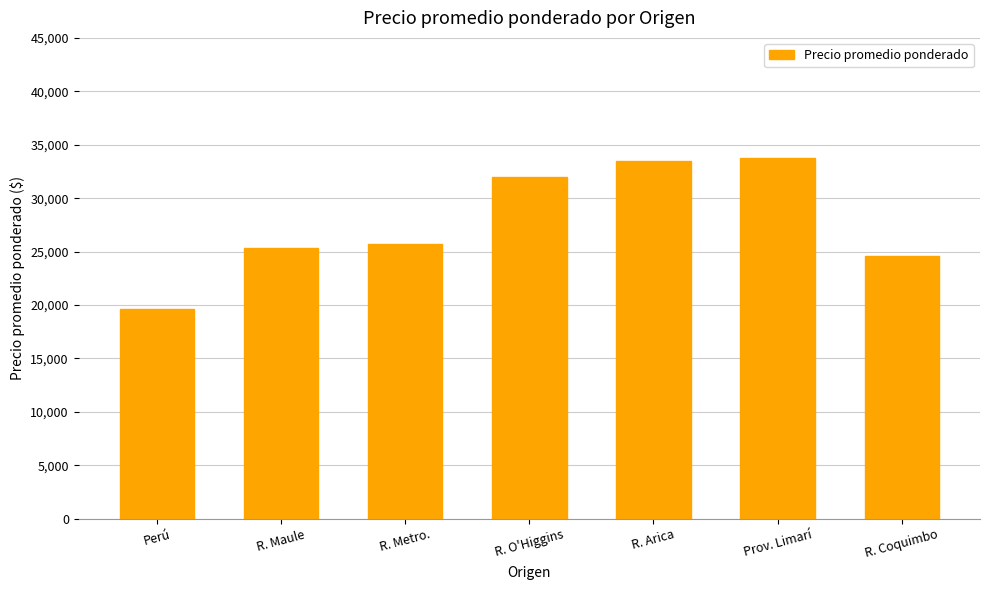

What is the label of the 5th bar from the right?

R. Metro.